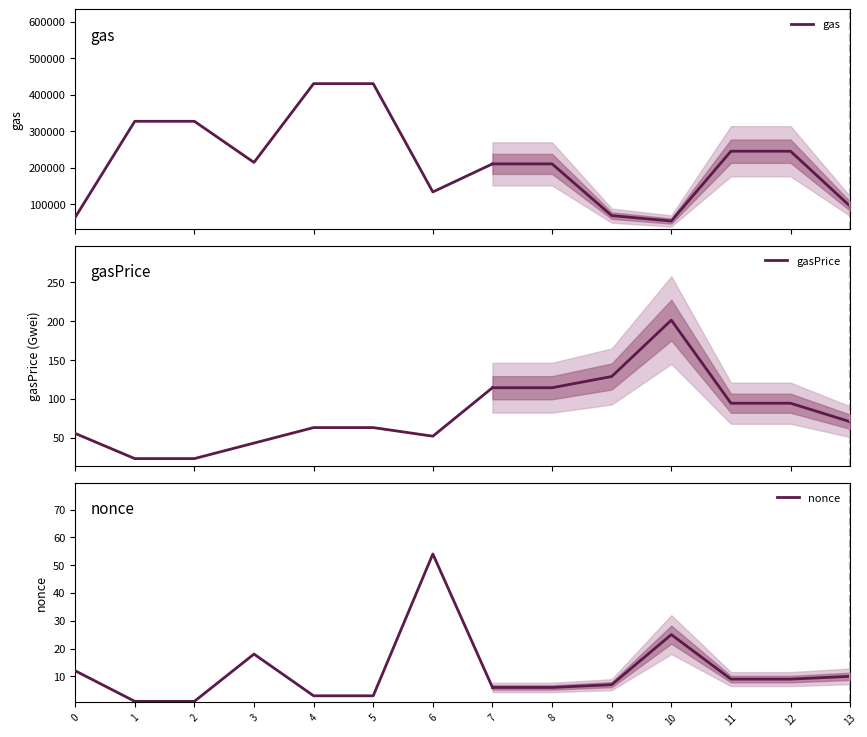

Between 2 and 7, which series saw the biggest shift?

gas